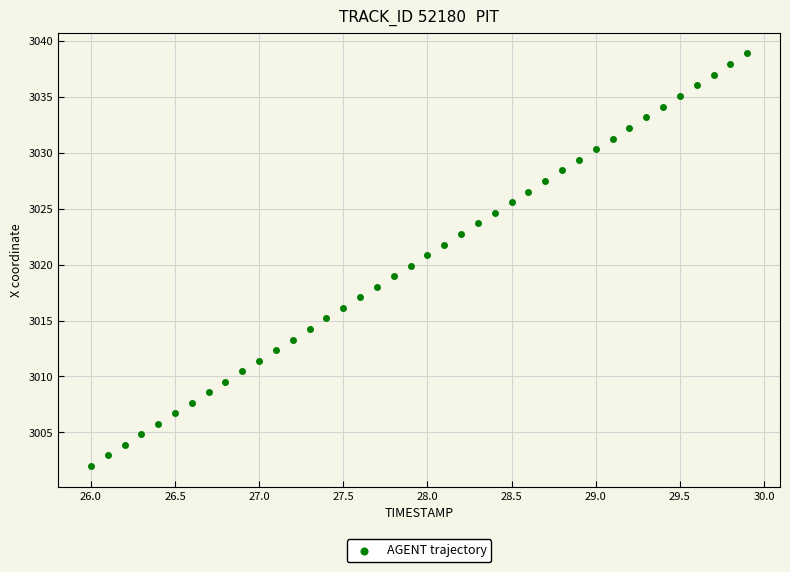

What is the range of X values (max minus min)?

3.9